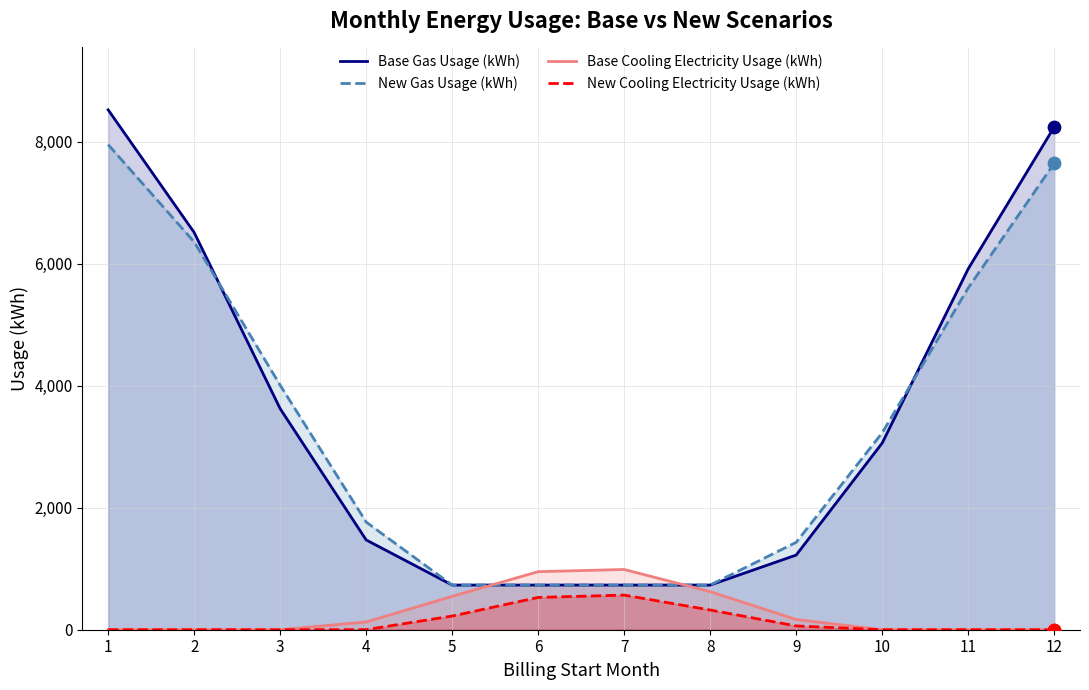

Which series contains the lowest Y value?

Base Cooling Electricity Usage (kWh)